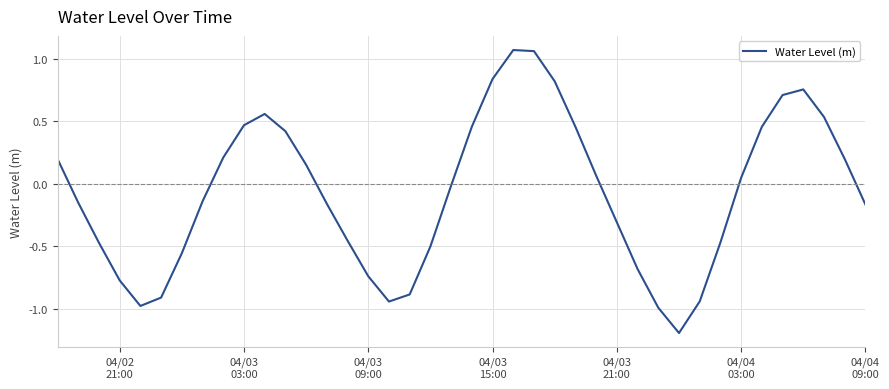

What is the difference between the maximum and minimum values?

2.3